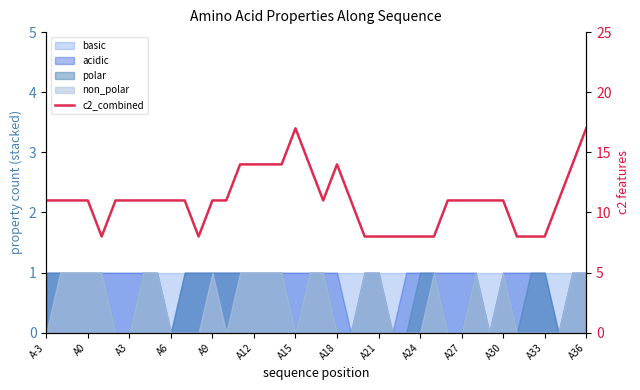

Count the values in the range 8 to 11.

31